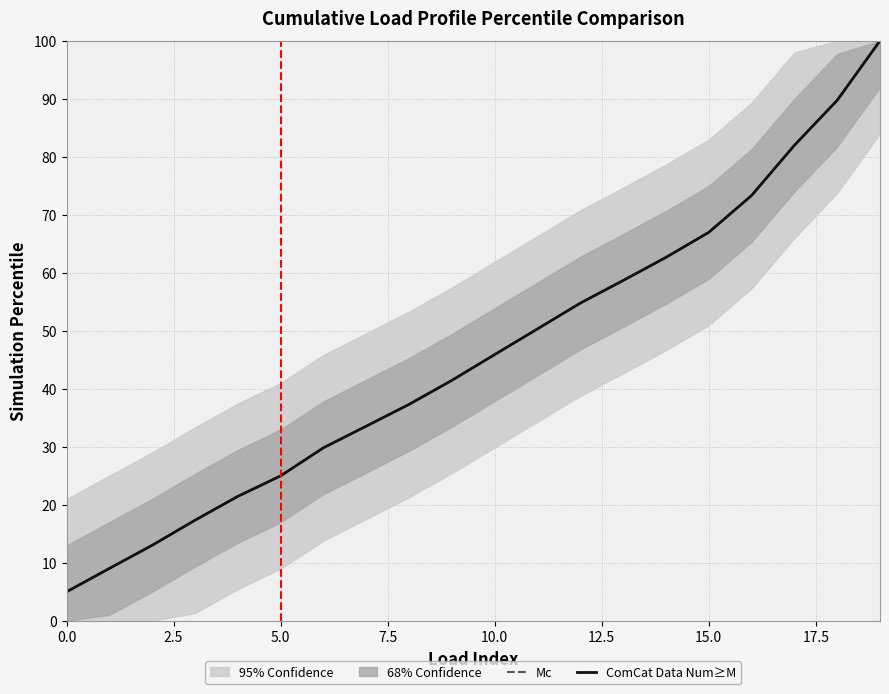

What is the difference between the maximum and minimum values in the Mc series?

95.0